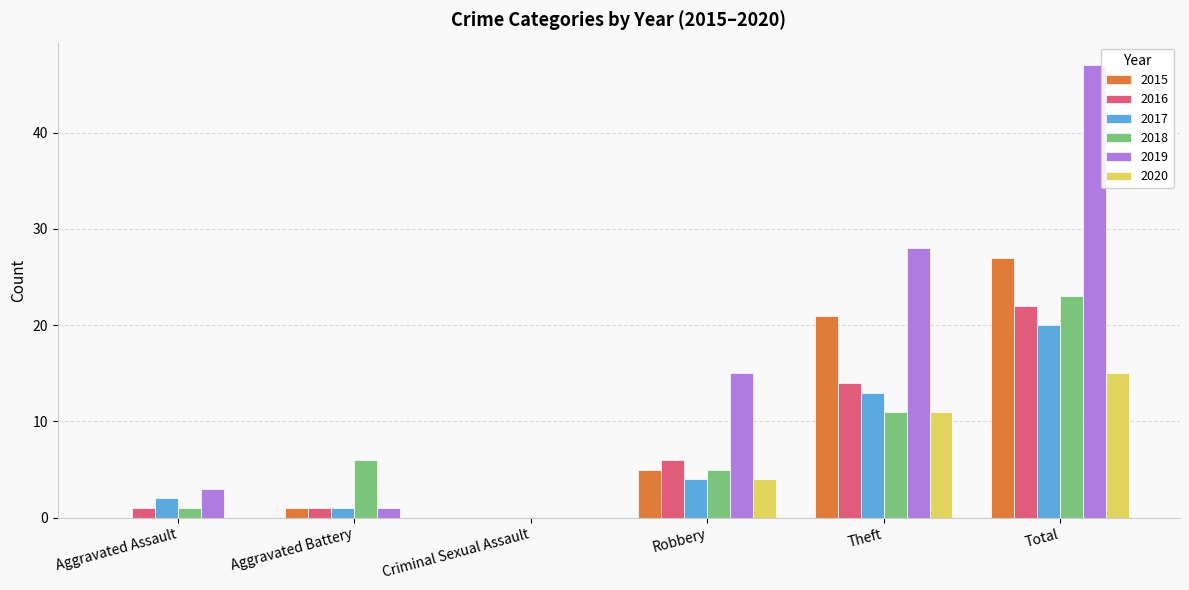

Are the bars horizontal?

No